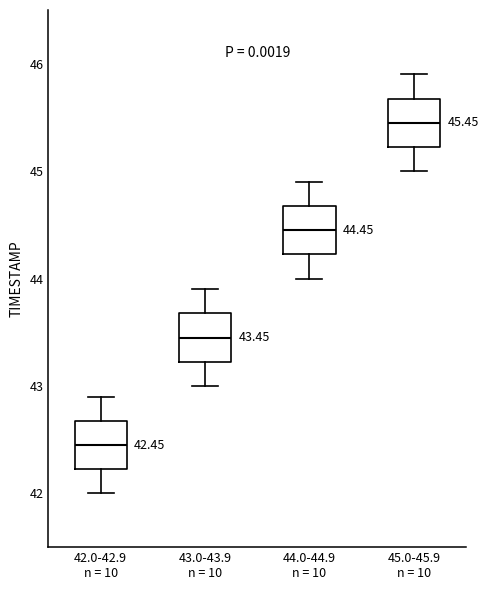

Which box's median line is the highest?

45.0-45.9 n = 10